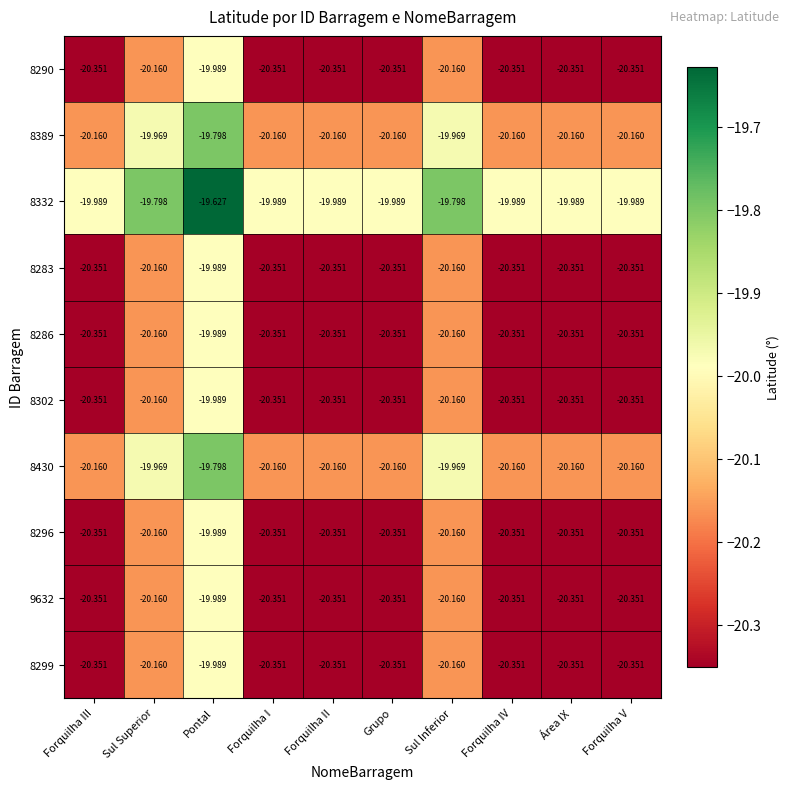

Count the number of categories in the chart.

10